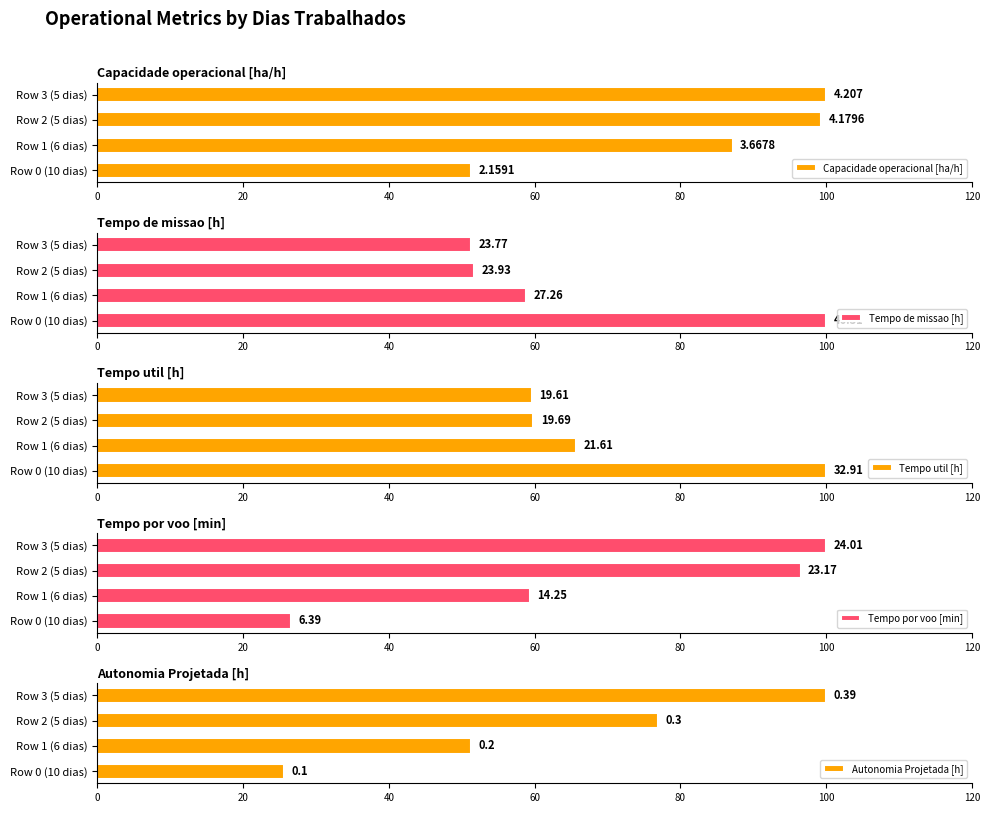

Which series has the widest spread of values?

Autonomia Projetada [h]